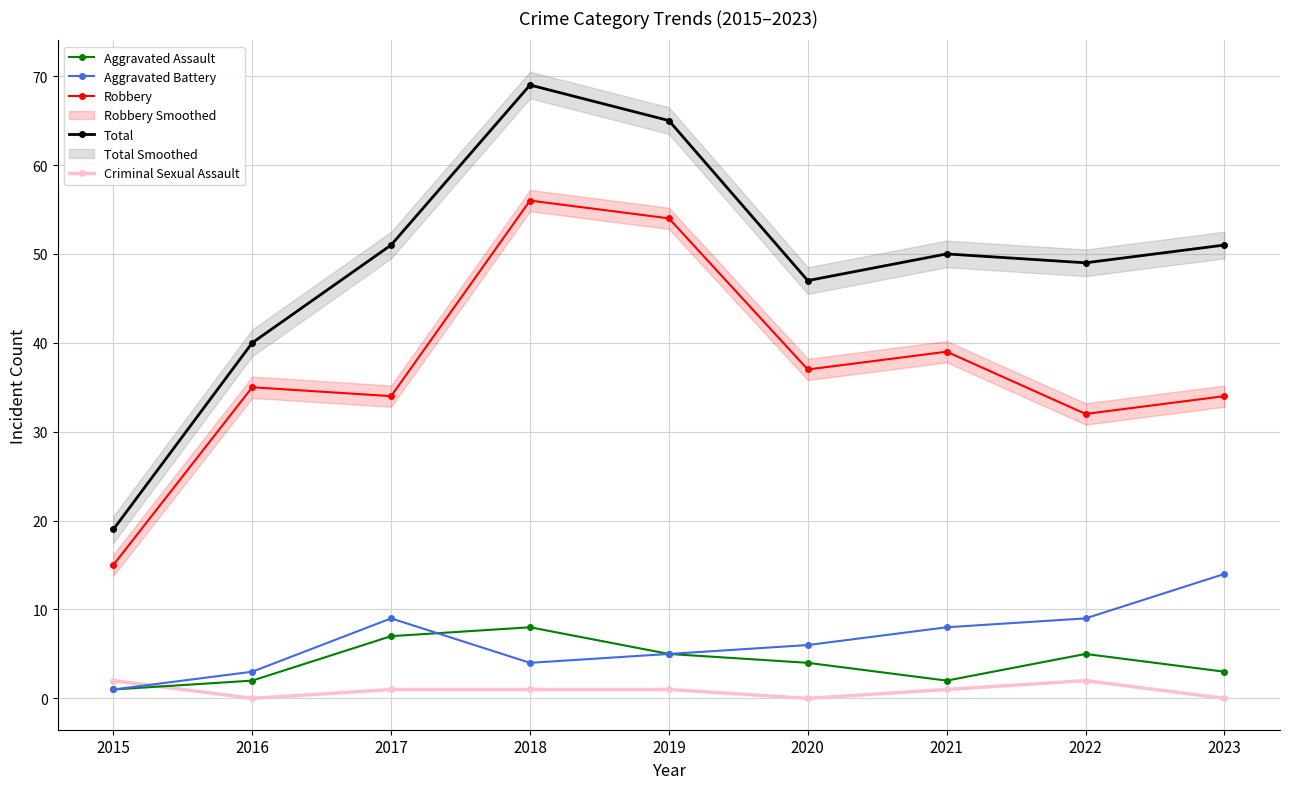

Where does the Robbery series first go above 35?

2018